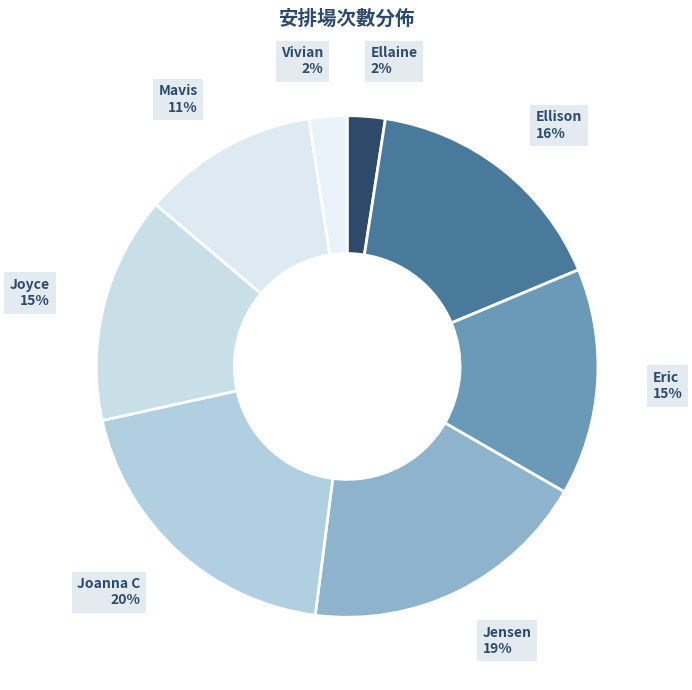

How many segments does this pie chart have?

8